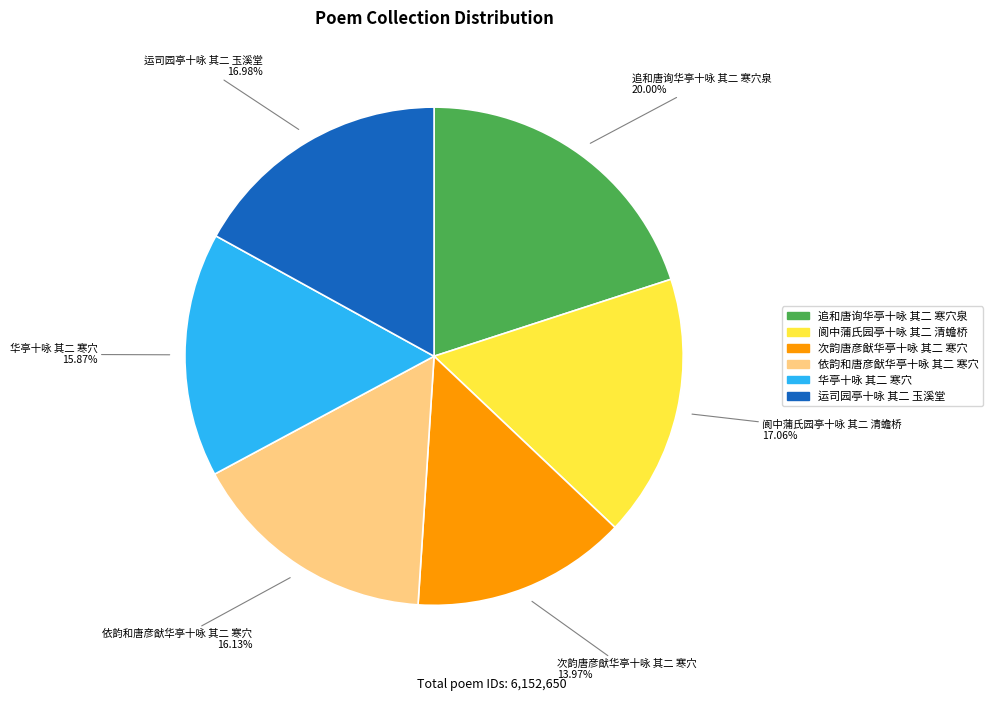

How many slices are in this pie chart?

6